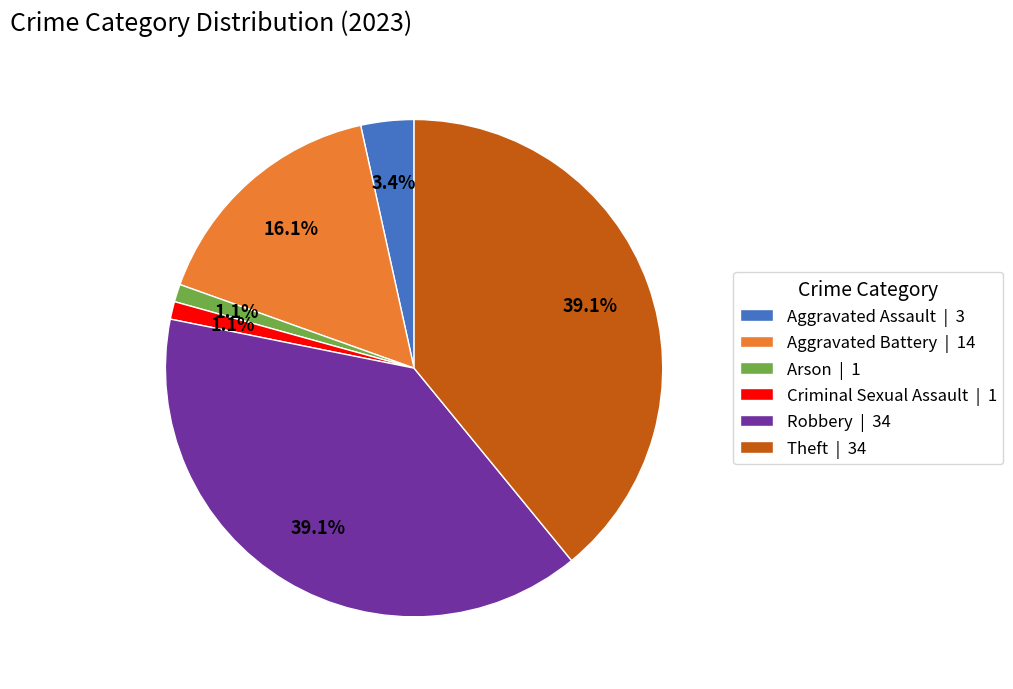

To the nearest percent, what portion does Aggravated Battery represent?

16%